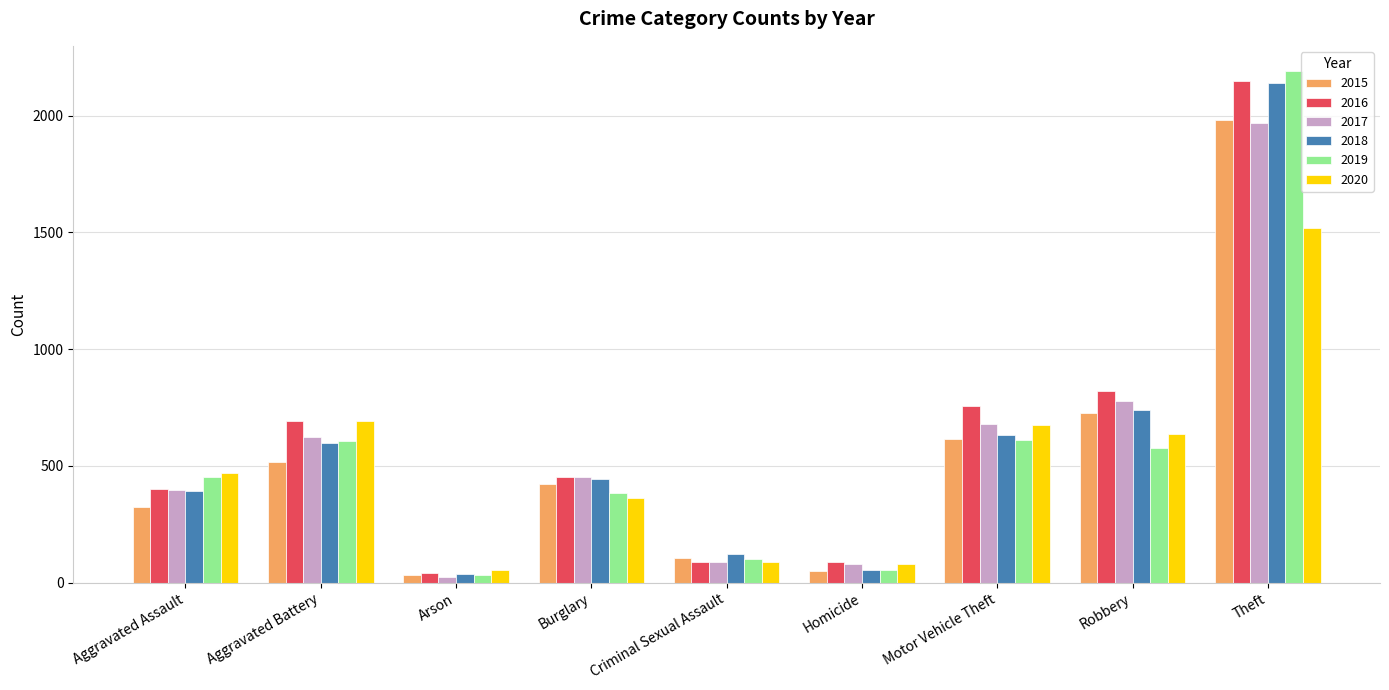

What is the sum of the 2019 values at Homicide and Theft?

2243